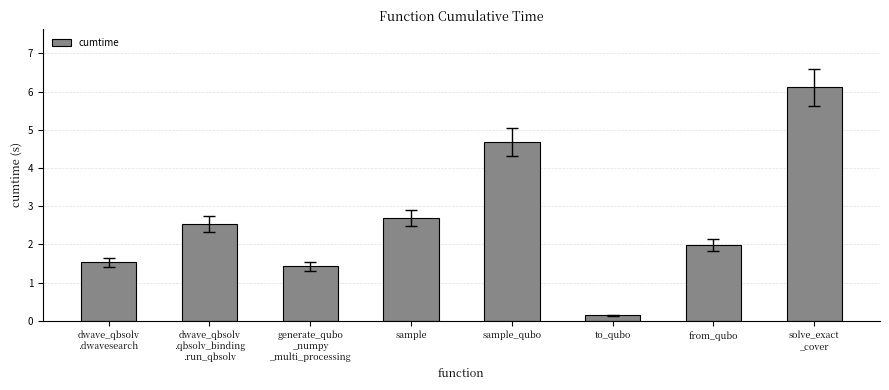

Reading left to right, transcribe all the data shown in this chart.

dwave_qbsolv
.dwavesearch=1.5	dwave_qbsolv
.qbsolv_binding
.run_qbsolv=2.5	generate_qubo
_numpy
_multi_processing=1.4	sample=2.7	sample_qubo=4.7	to_qubo=0.1	from_qubo=2.0	solve_exact
_cover=6.1